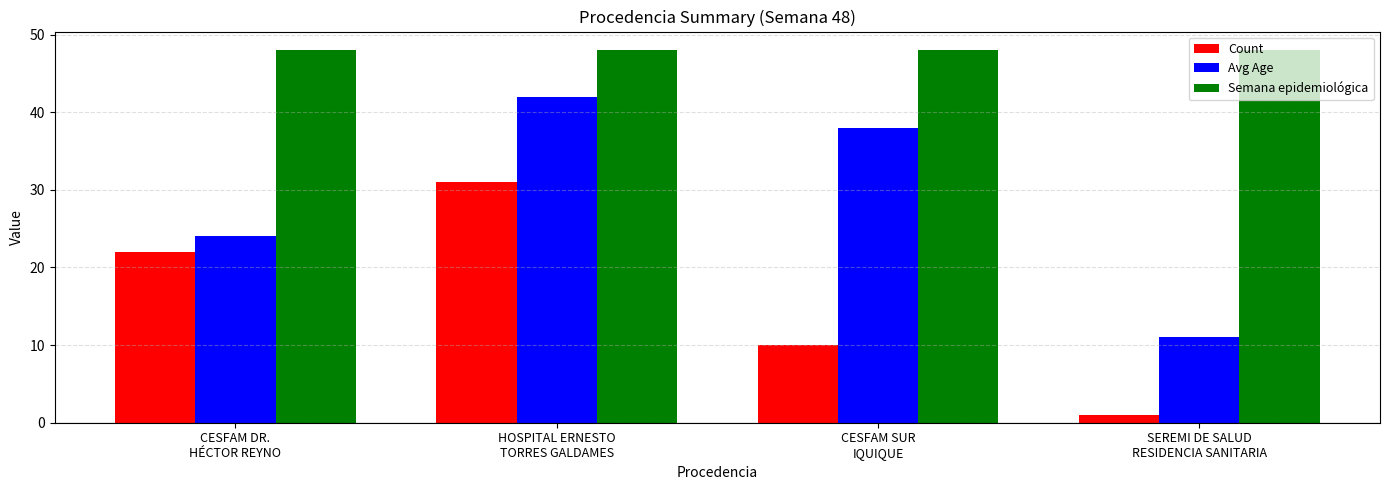

Are the bars horizontal?

No